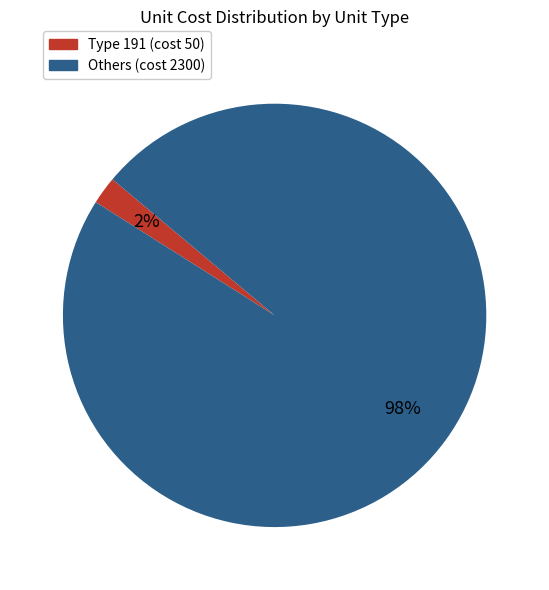

Is there any slice that represents more than half of the pie?

Yes